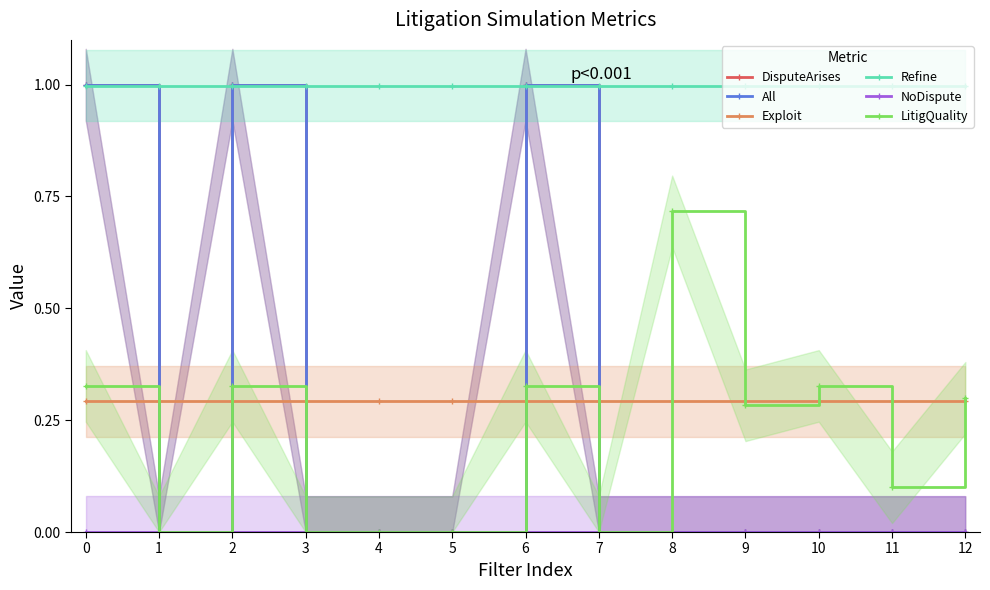

How many lines are shown in the chart?

6